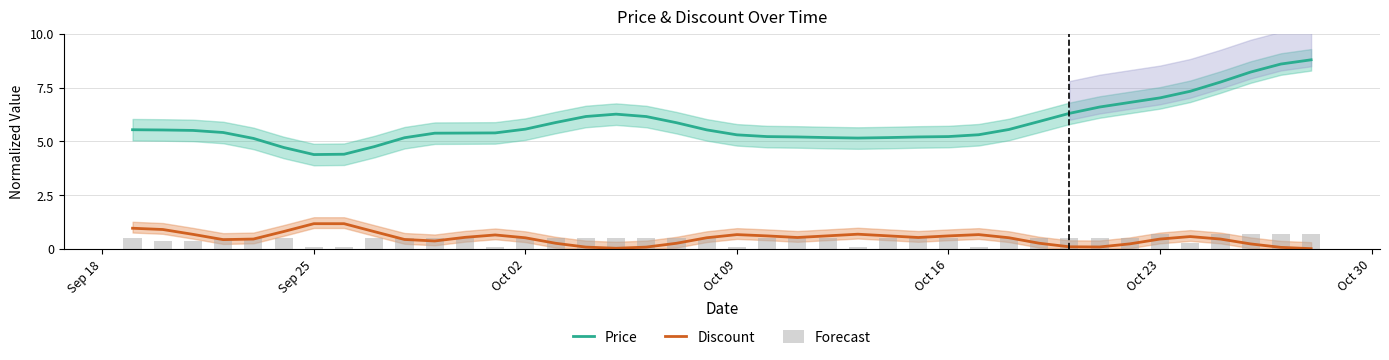

What is the lowest value of the Price series?

4.4